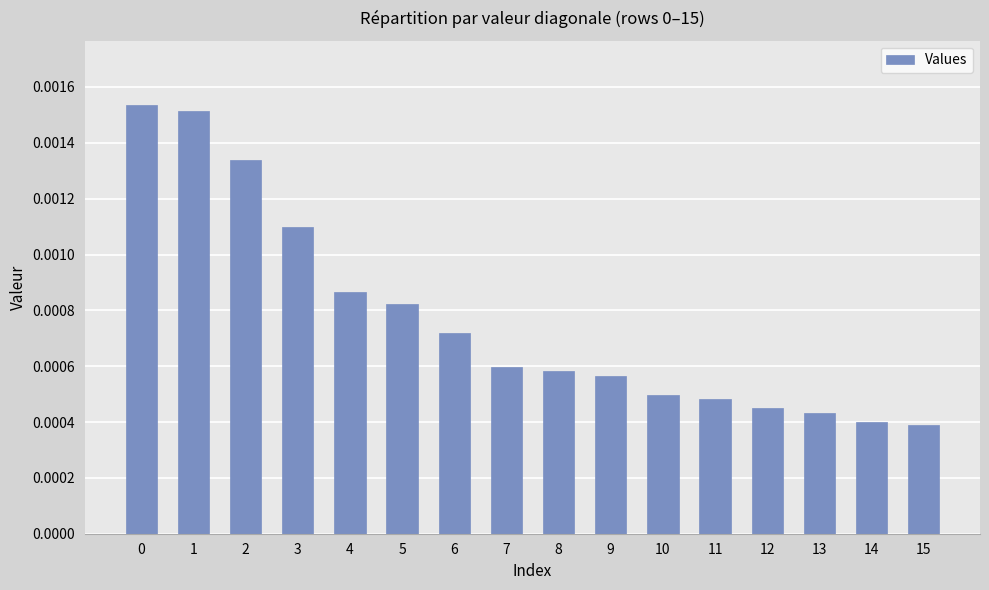

Count the values in the range 0 to 1.

16